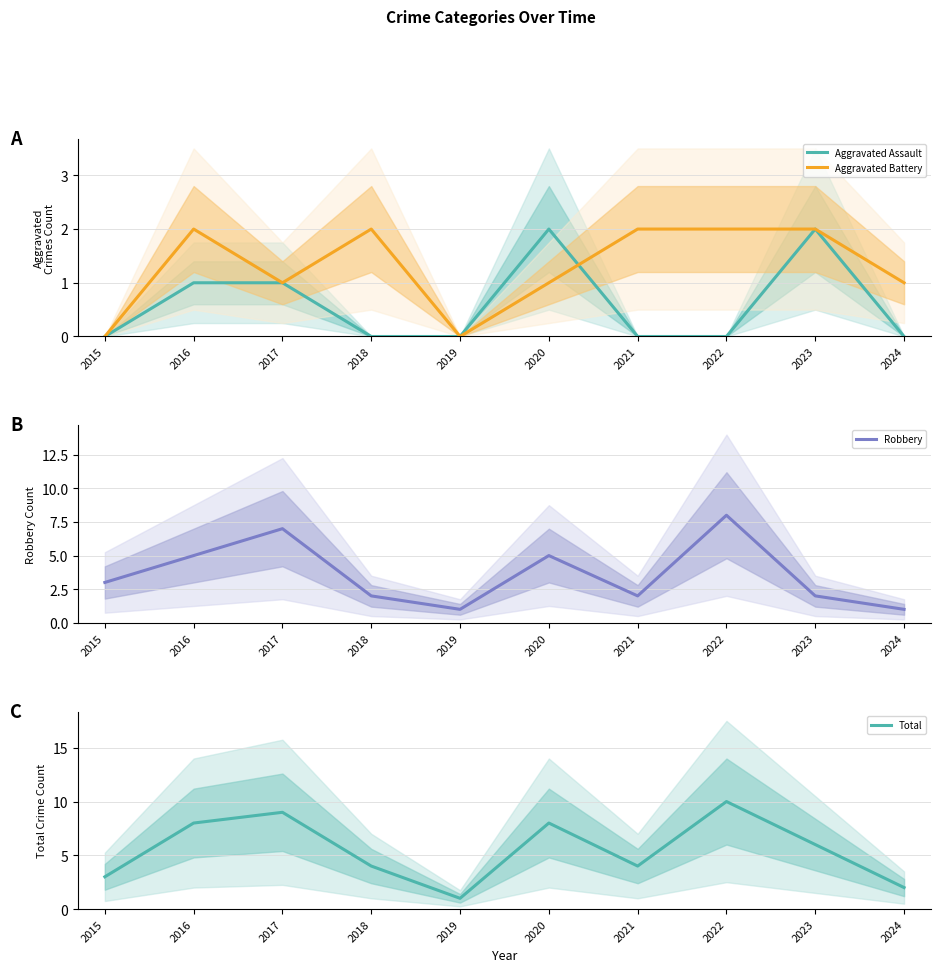

True or false: Total has a value of 3 at 2024.

False